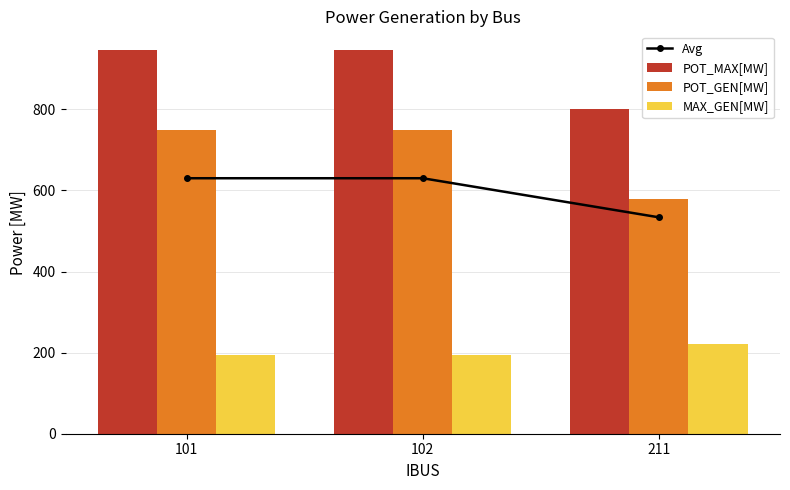

What is the value of the MAX_GEN[MW] bar at the 1st from the left?

195.0